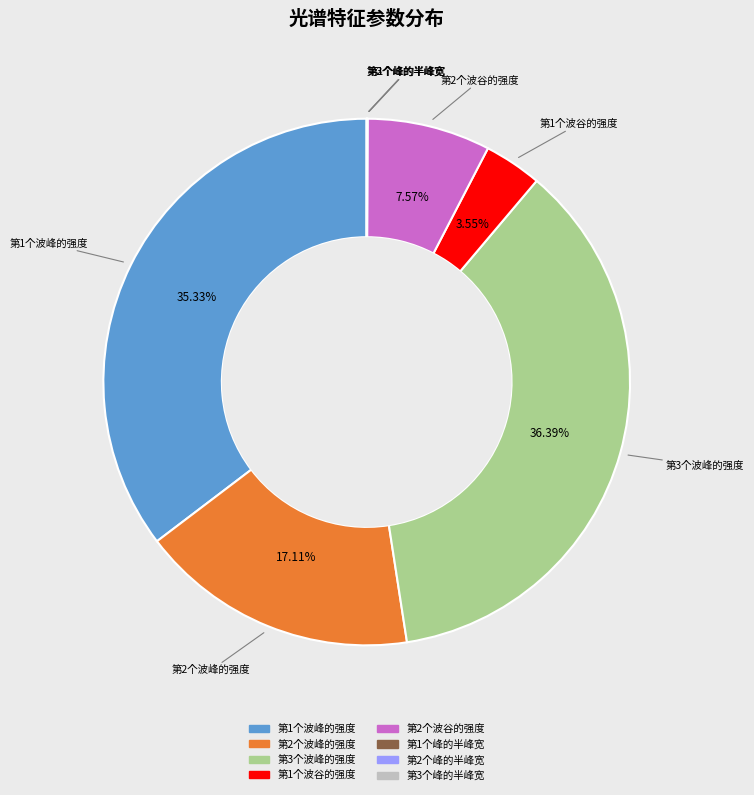

The 第2个波峰的强度 slice represents 31% of the pie. True or false?

False